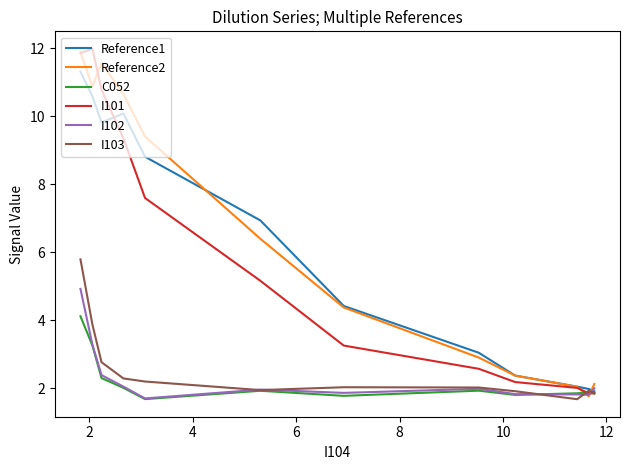

What is the maximum value shown in the chart?

12.0